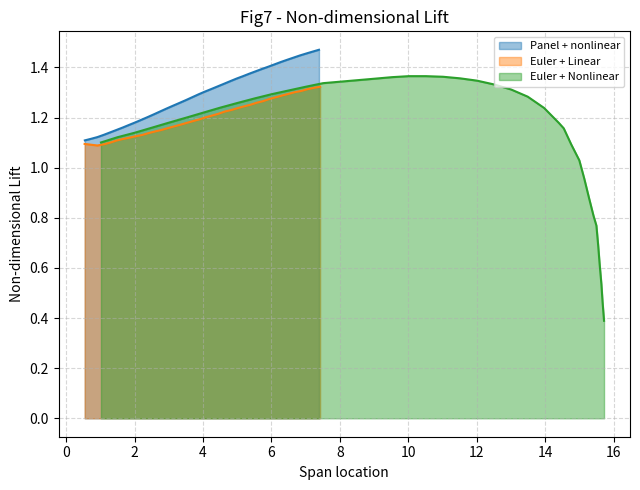

What is the minimum value for Euler + Nonlinear?

0.4